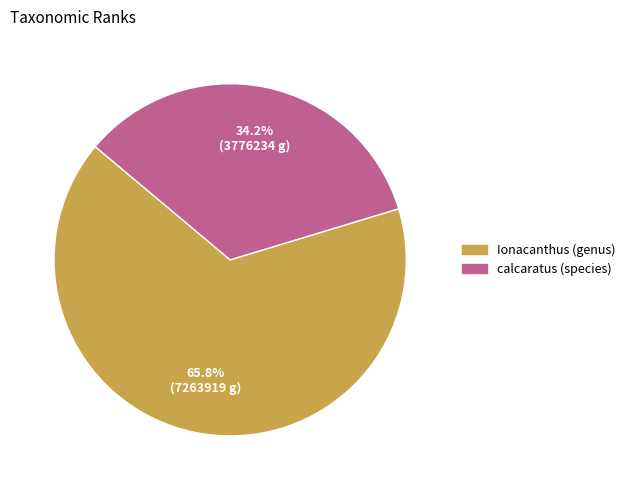

Rank the categories by value from lowest to highest.

calcaratus (species), Ionacanthus (genus)